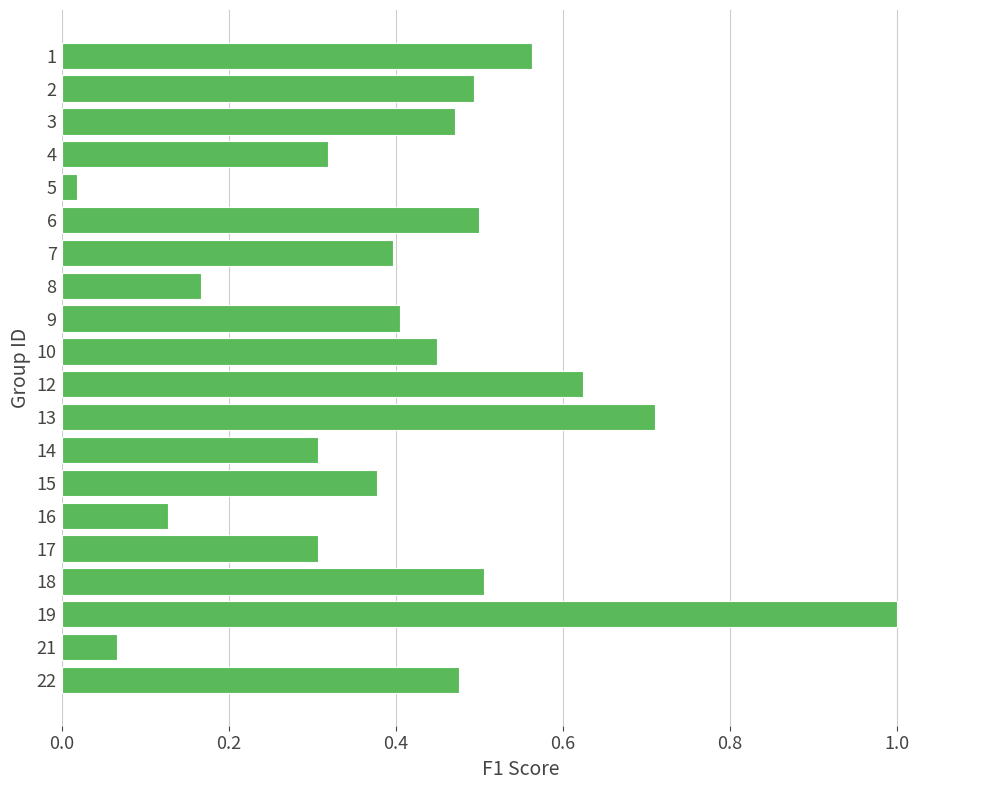

Between 17 and 7, which is larger?

7